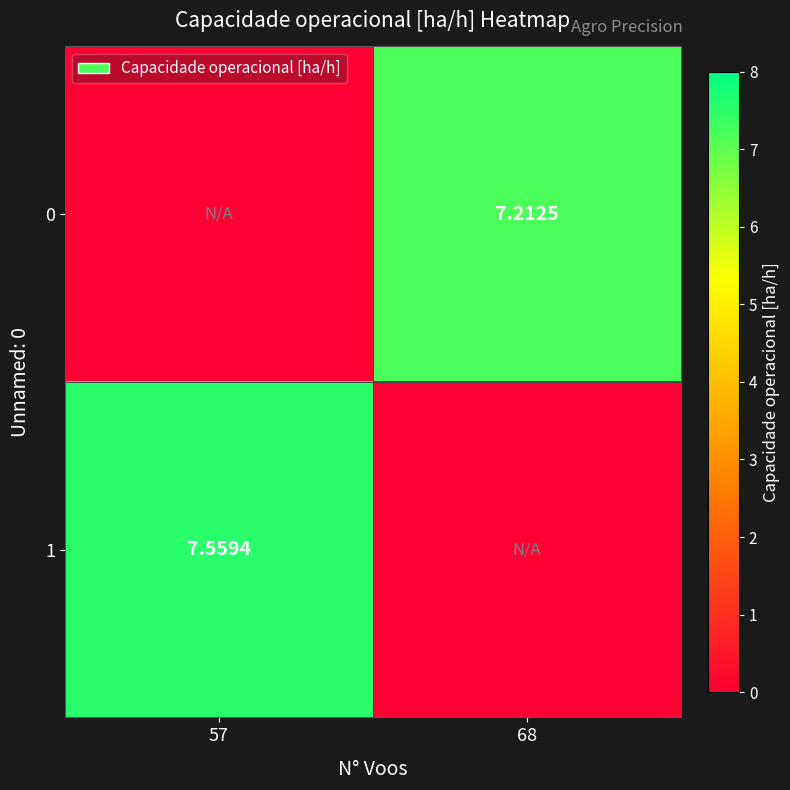

Which category has the highest value in the 1 series?

57